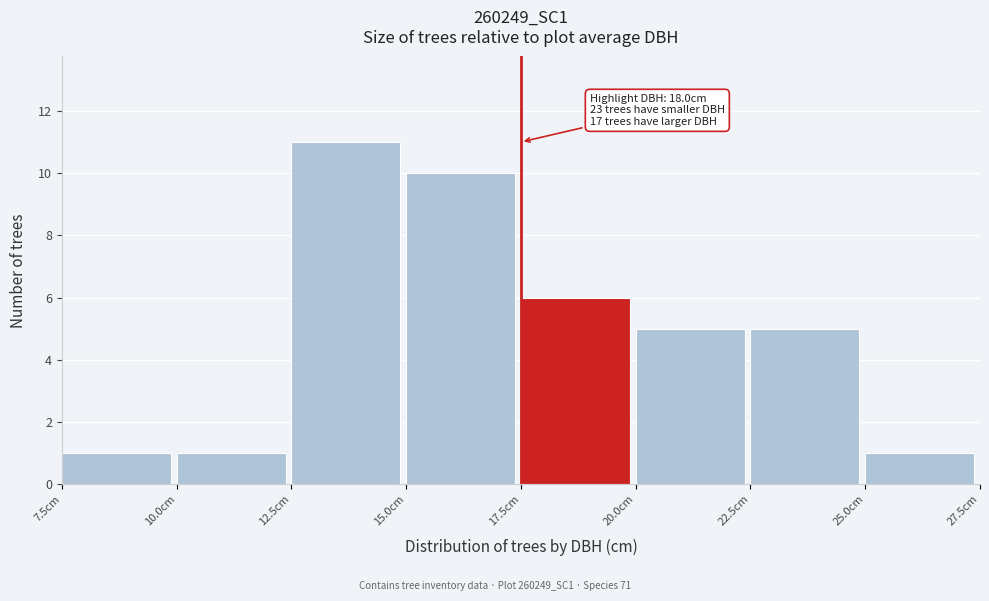

Over which range of the x-axis is the bar tallest?

12.5 to 15.0